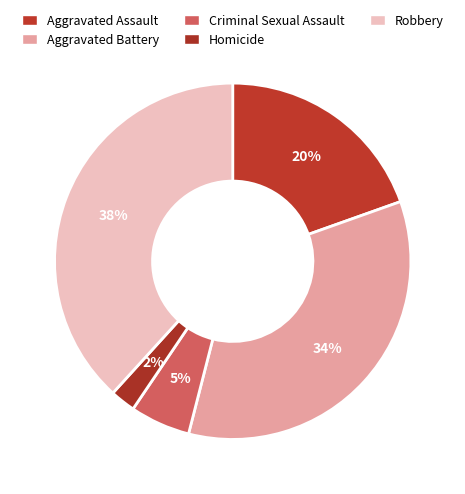

Rank the categories by value from lowest to highest.

Homicide, Criminal Sexual Assault, Aggravated Assault, Aggravated Battery, Robbery